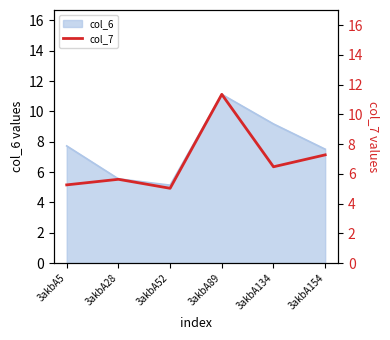

Reading left to right, transcribe all the data shown in this chart.

3akbA5=5.3	3akbA28=5.6	3akbA52=5.0	3akbA89=11.3	3akbA134=6.5	3akbA154=7.3